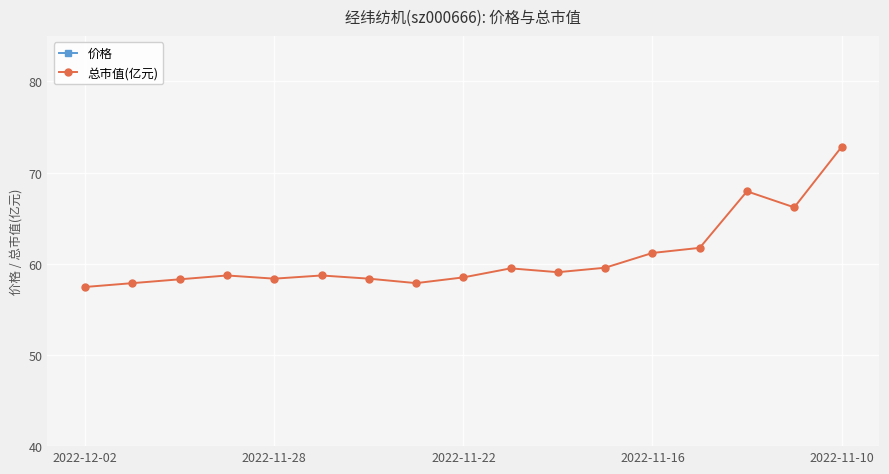

Which category has the highest value in the 总市值(亿元) series?

2022-11-10